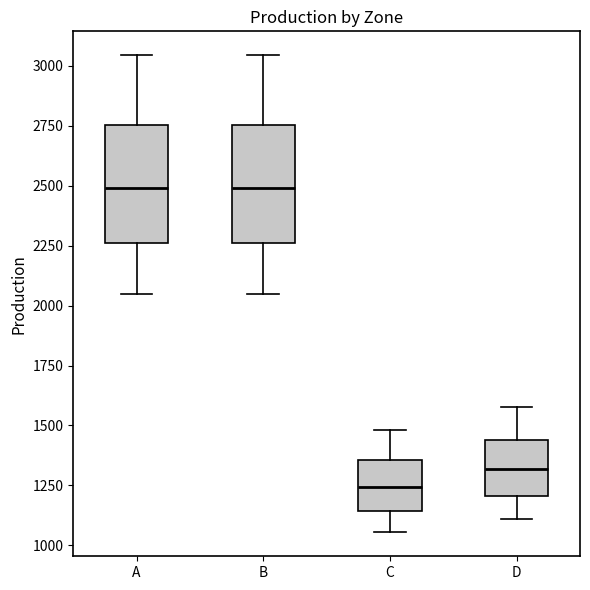

Which box has the lowest median line?

C